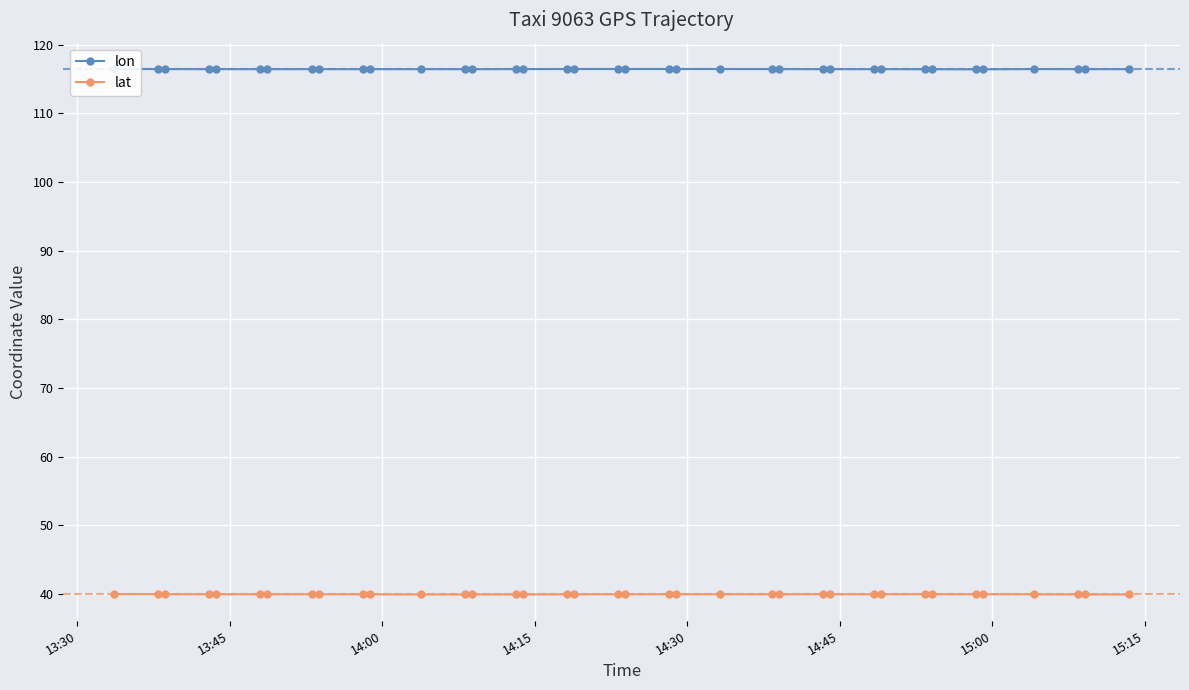

What is the minimum value for lat?

39.9